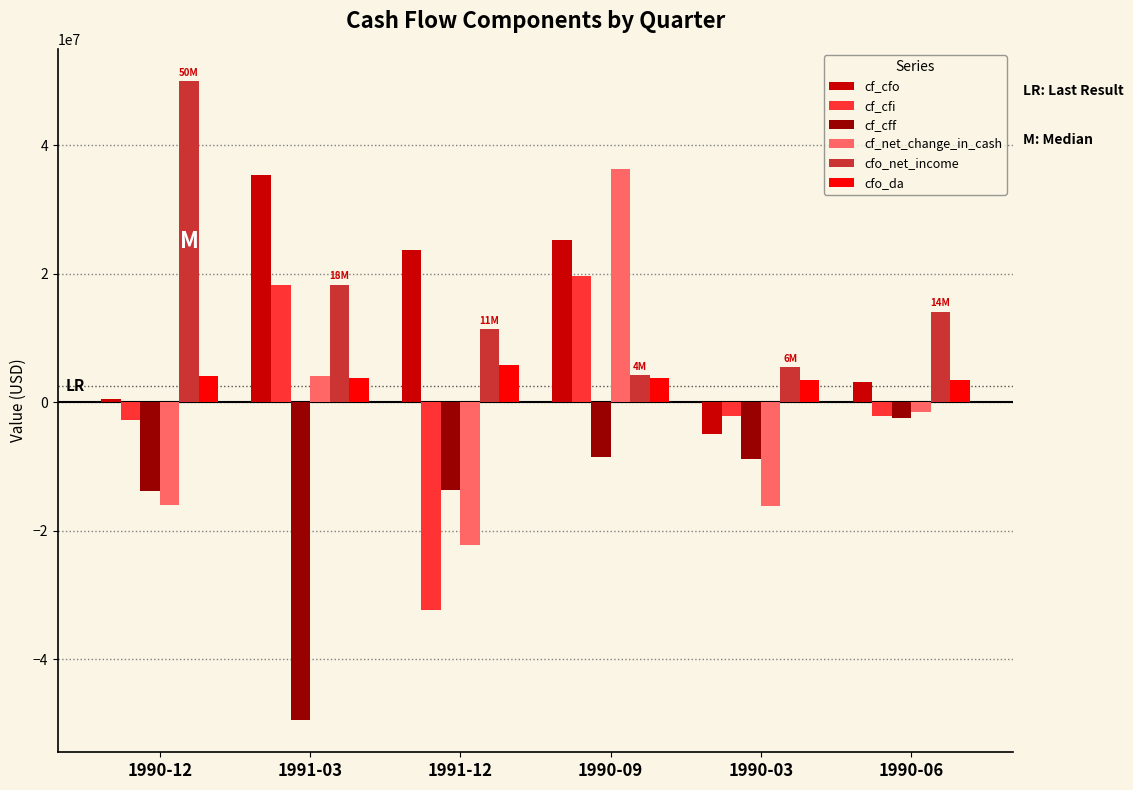

What are all the series names shown in the legend?

cf_cfo, cf_cfi, cf_cff, cf_net_change_in_cash, cfo_net_income, cfo_da